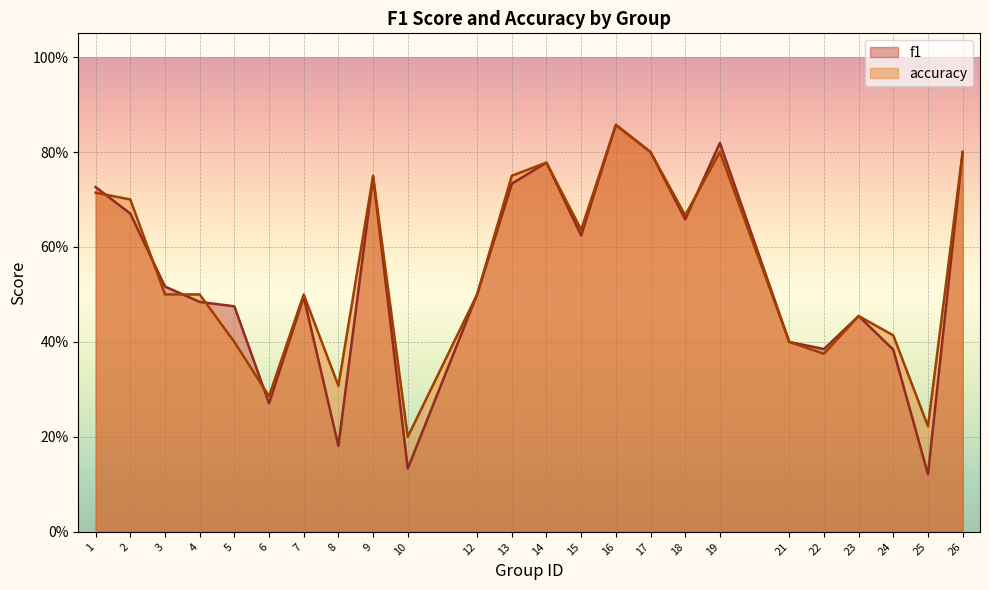

What are all the series names shown in the legend?

f1, accuracy